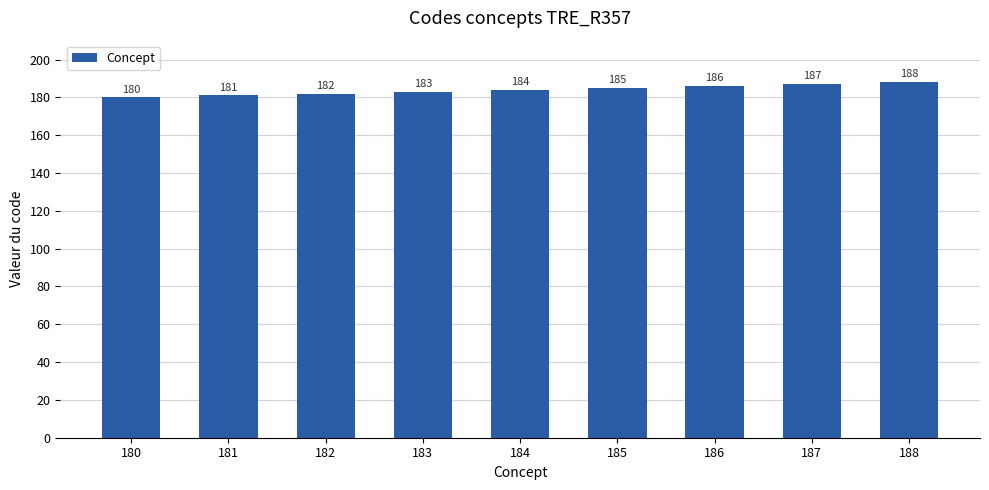

Between 187 and 186, which is larger?

187